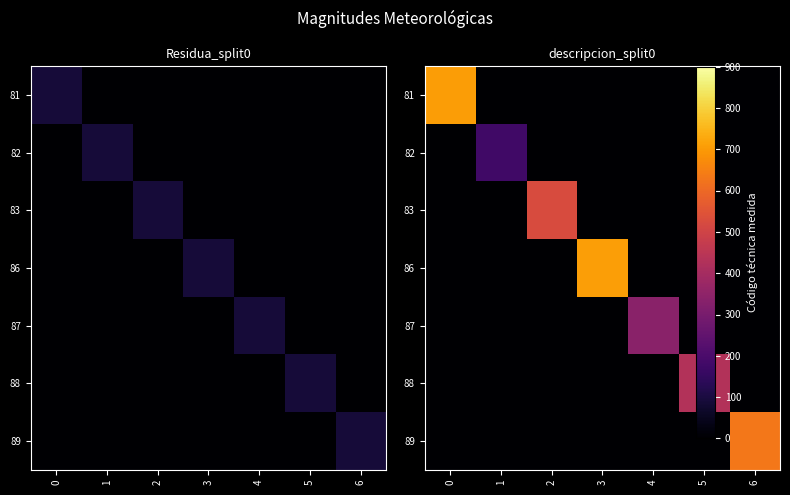

What is the spread (max minus min) of values at 4?

338.0